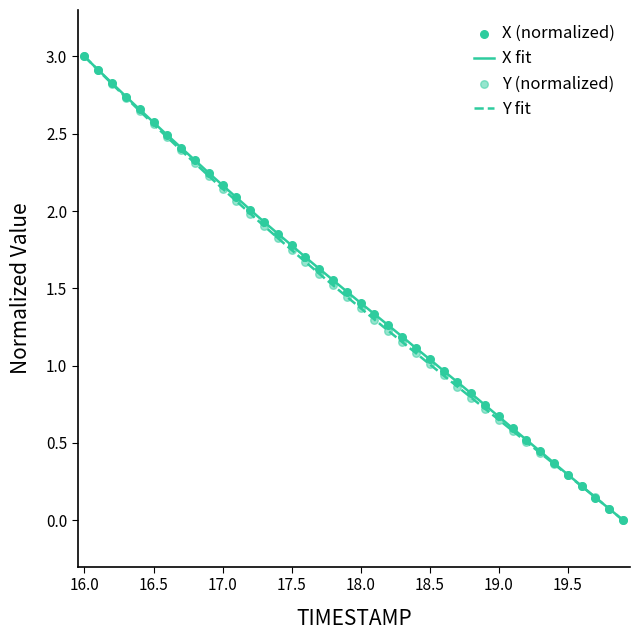

Is the value of Y at 16.1 greater than the value of X at 16.6?

Yes